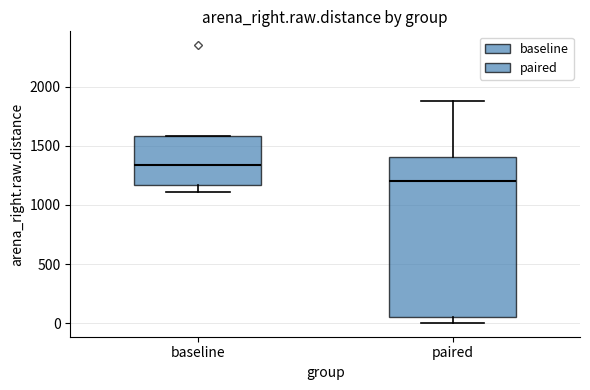

Reading left to right, read every box against the y-axis: the position of its median line, the range the box covers, and the ends of its whiskers. The values are not printed on the chart, so give them approximately, as read against the axis.

baseline: median 1350, box 1150 to 1600, whiskers 1100 to 1600
paired: median 1200, box 50 to 1400, whiskers 0 to 1900